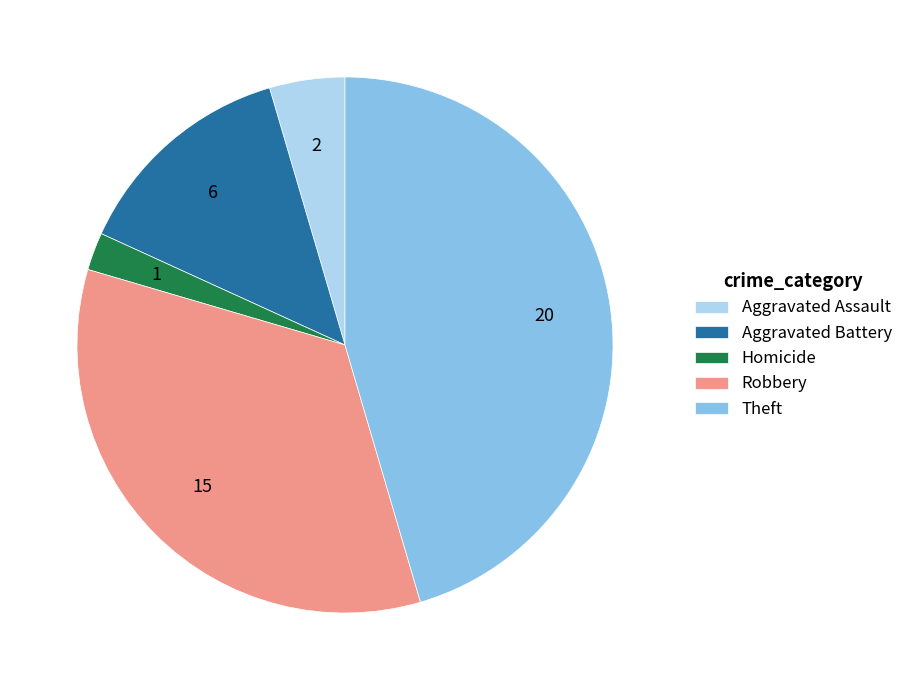

Does Aggravated Battery represent more than half of the total?

No